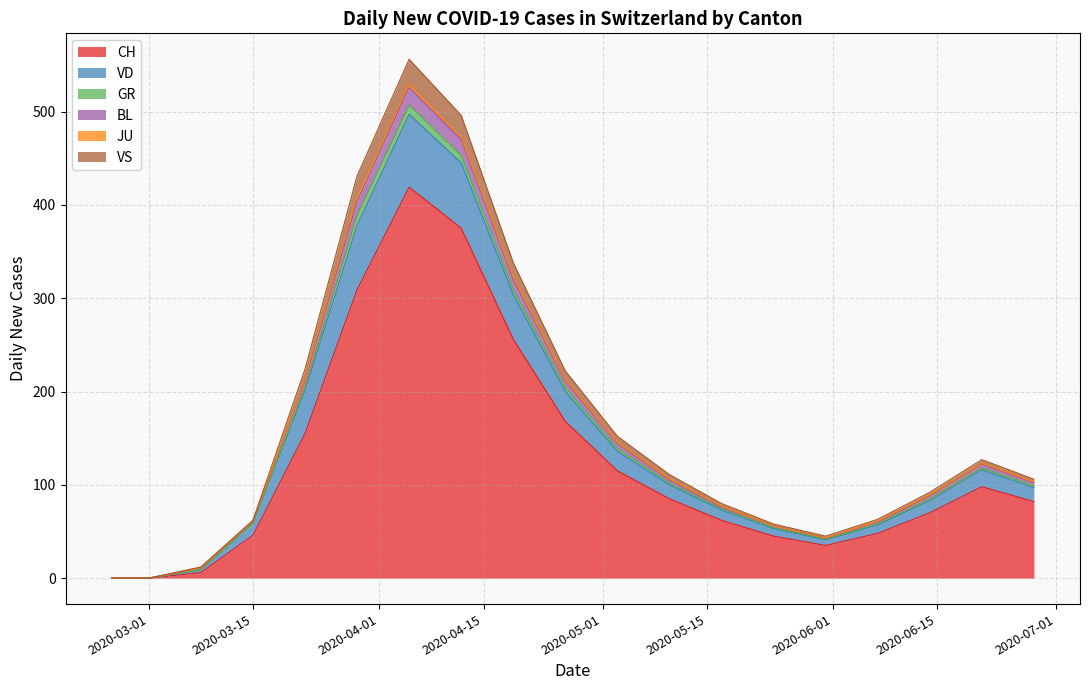

Which label corresponds to the largest value in the chart?

2020-04-05